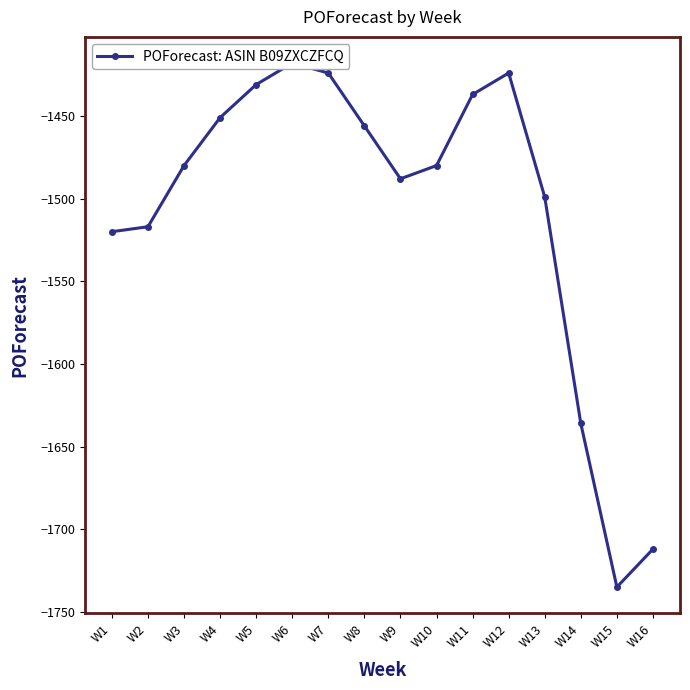

What is the sum of all values?

-24108